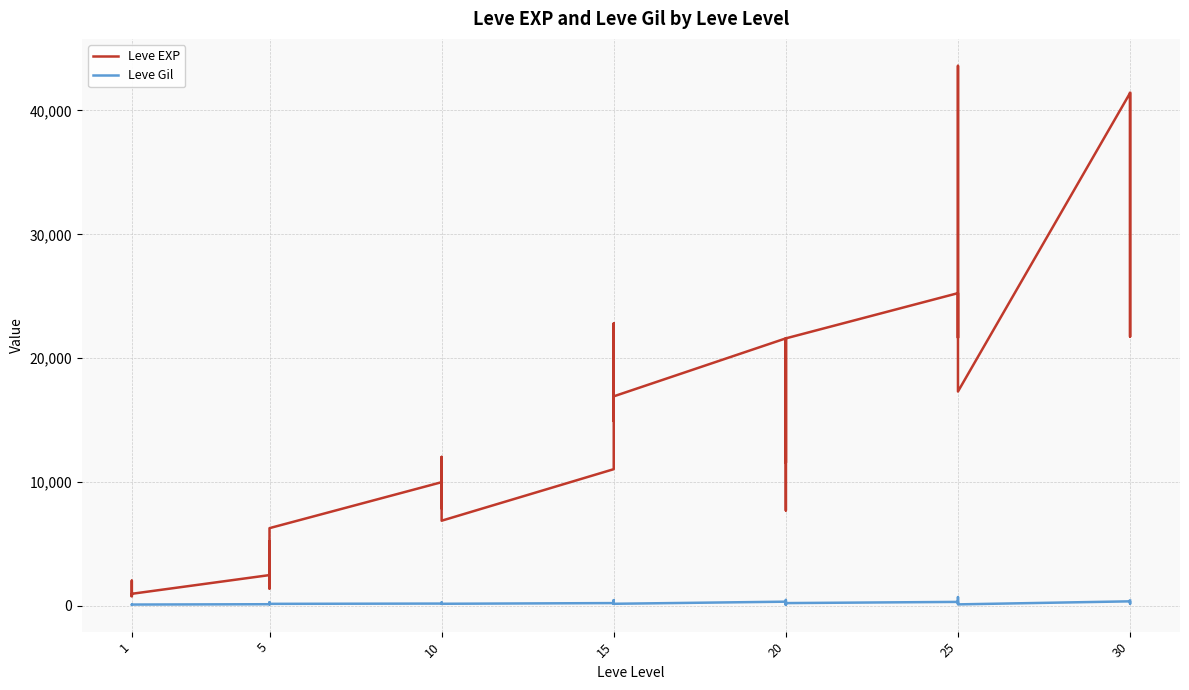

How many values in the Leve Gil series are below 175?

19